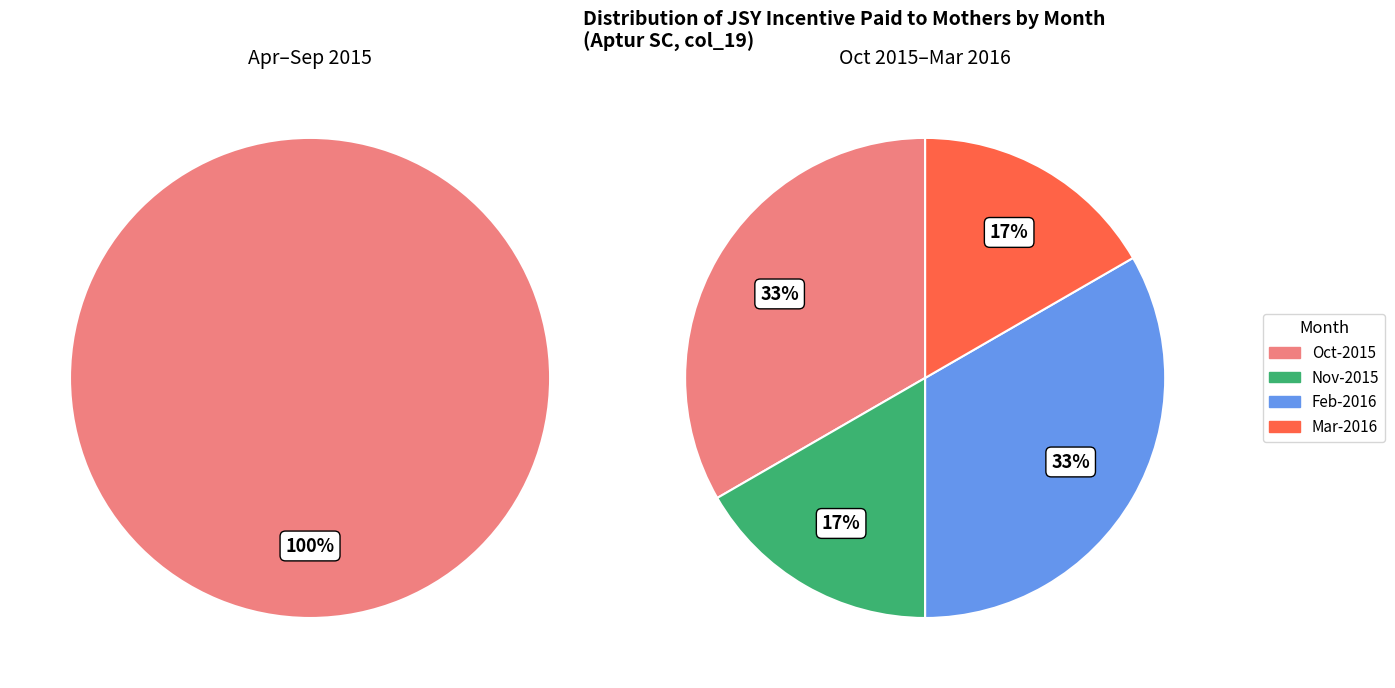

What is the change in value from Apr-2015 to Mar-2016?

+1